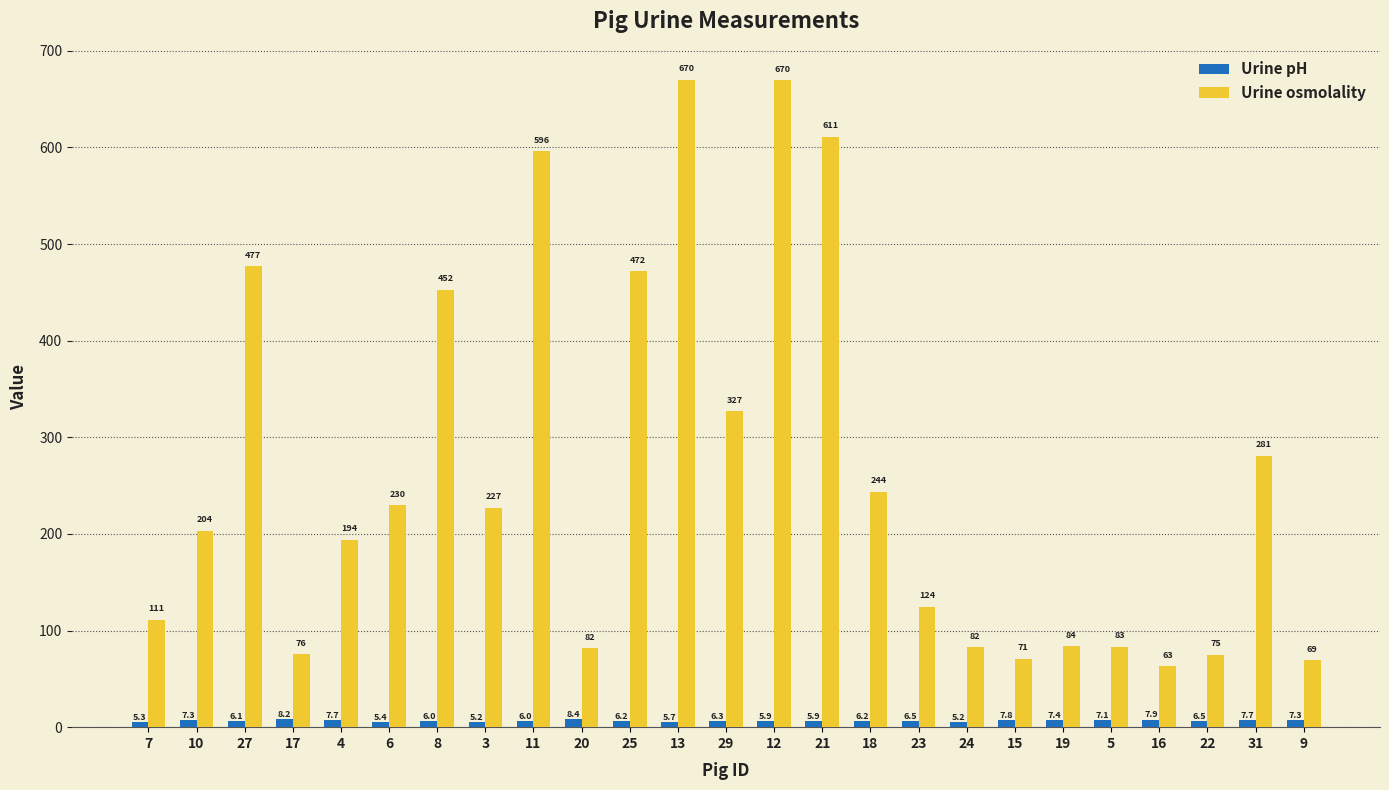

What is the difference between the highest and lowest values at 17?

67.3